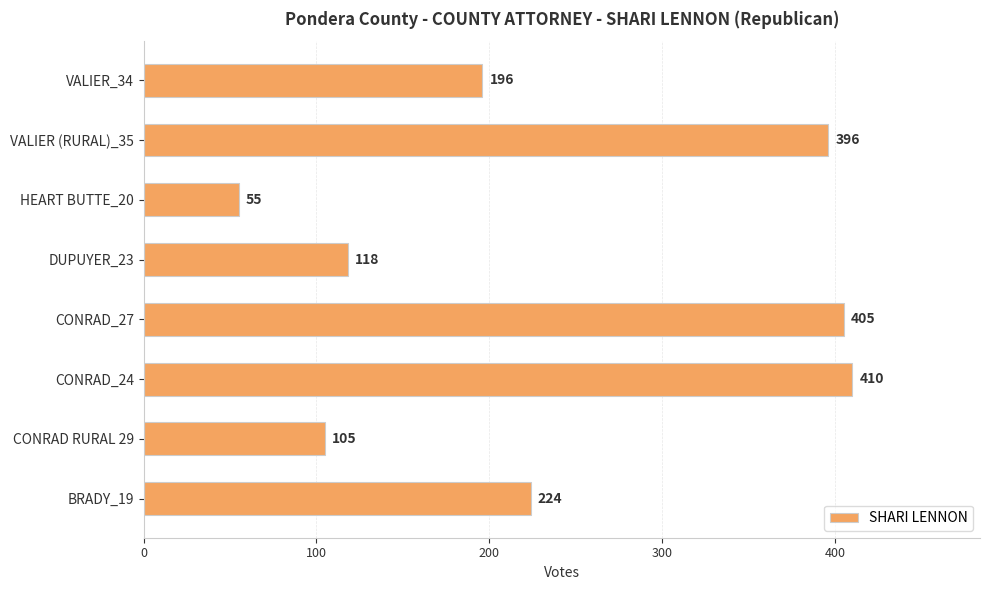

What is the ratio of the value at VALIER (RURAL)_35 to the value at HEART BUTTE_20?

7.2